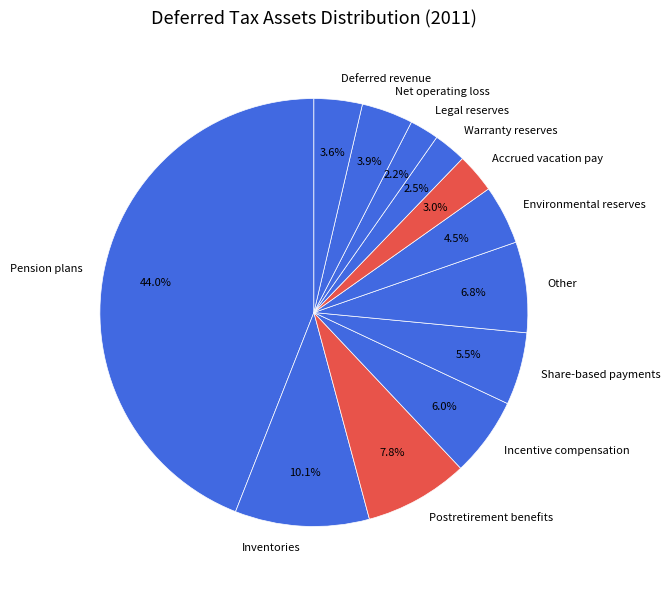

What is the largest slice in the pie chart?

Pension plans